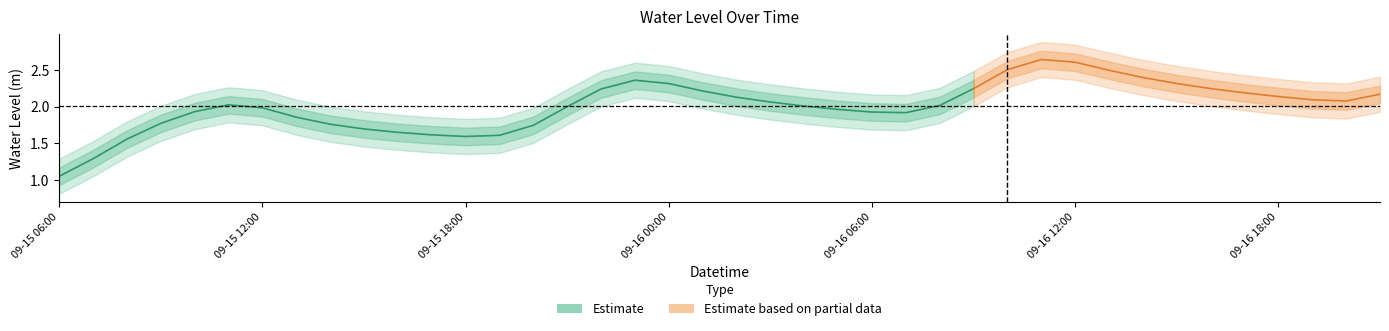

What position from the right is 2024-09-16 05:00?

17